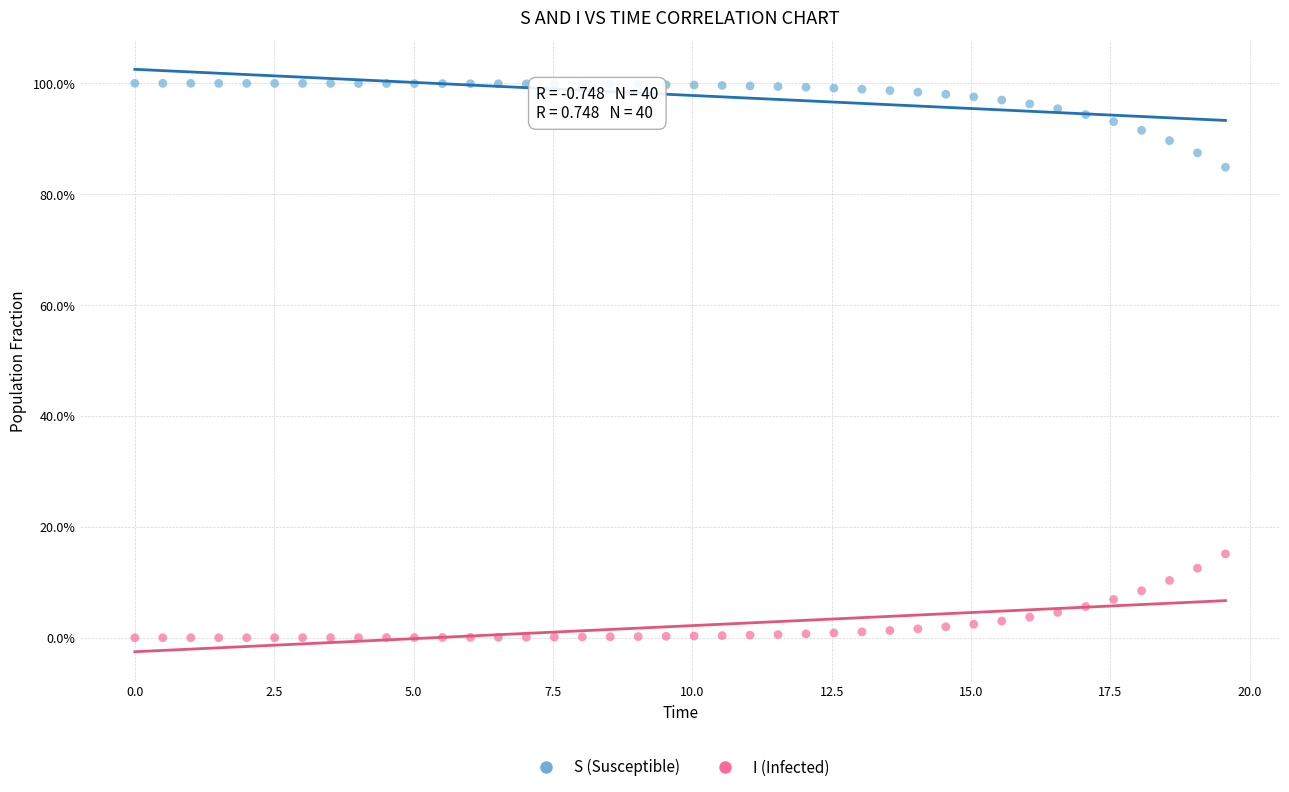

Which series reaches the minimum Y coordinate?

I (Infected)